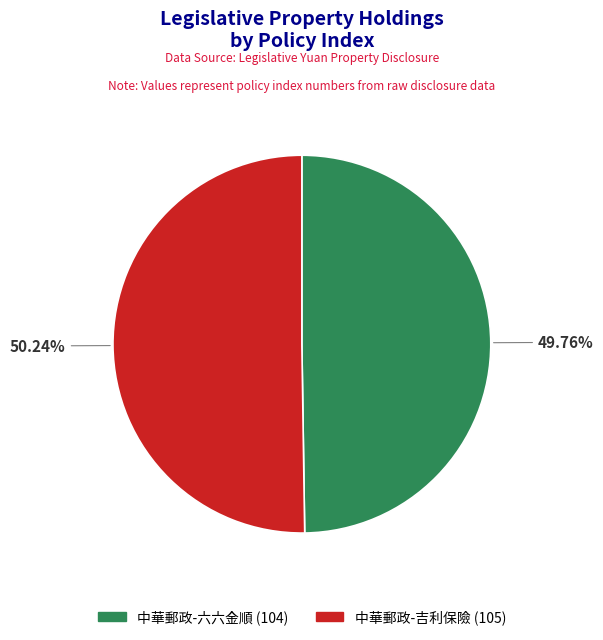

Does any single category account for the majority?

Yes